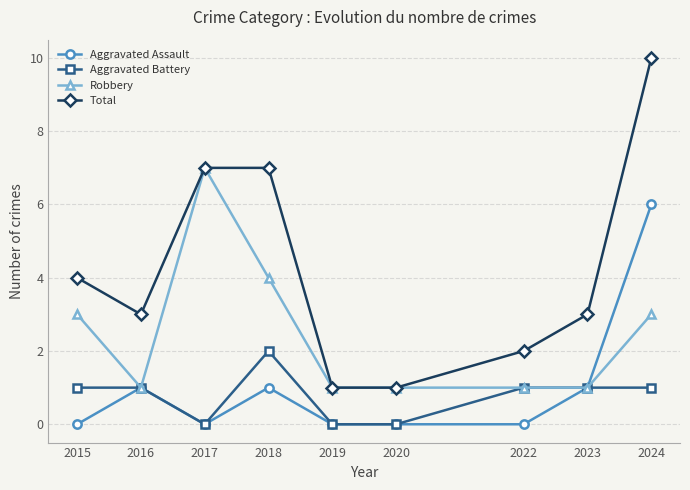

What is the difference between the highest and lowest values at 2016?

2